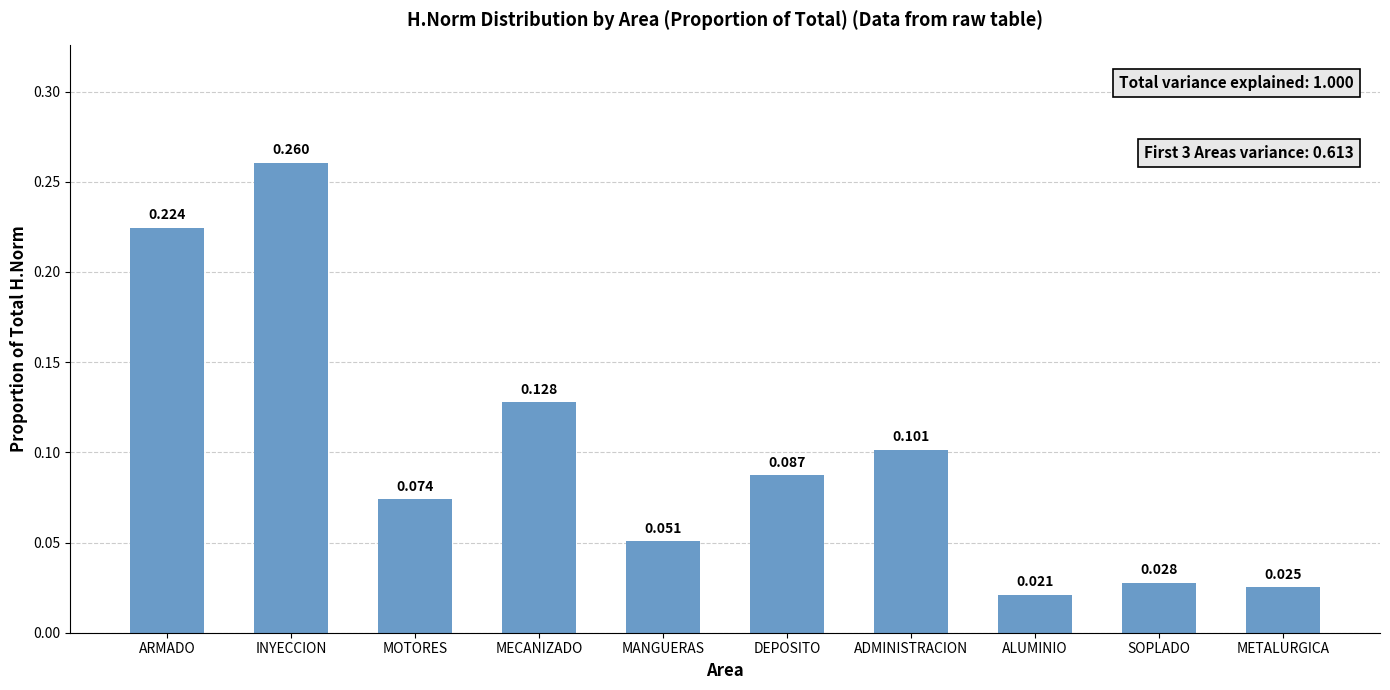

What is the sum of the values at ADMINISTRACION and INYECCION?

0.4